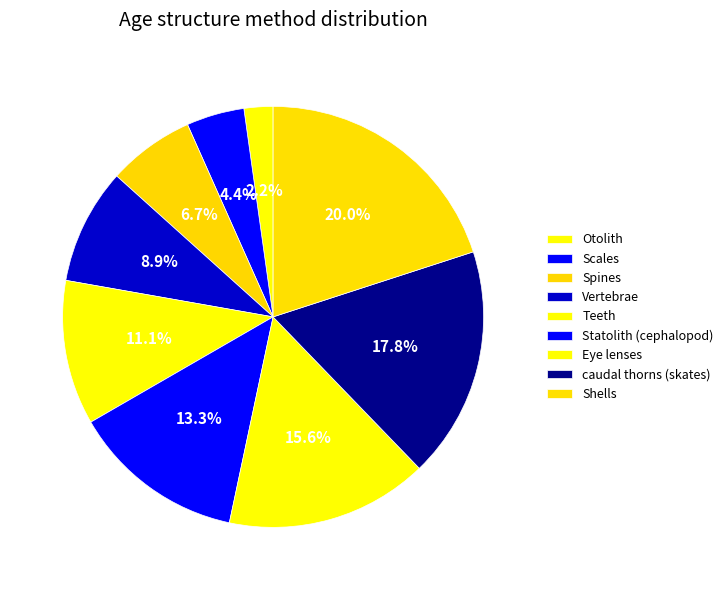

Is it true that Scales is 17% of the pie?

False